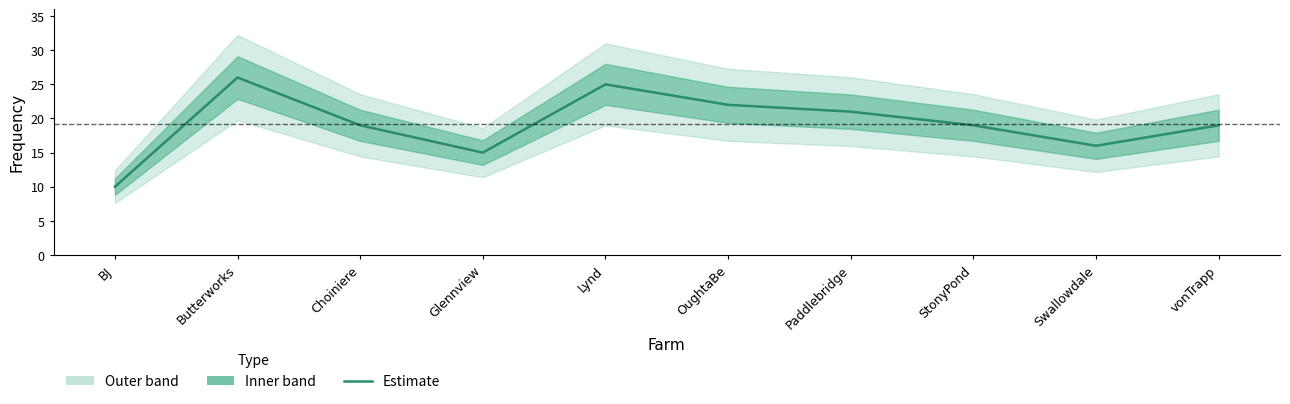

What is the smallest value displayed?

10